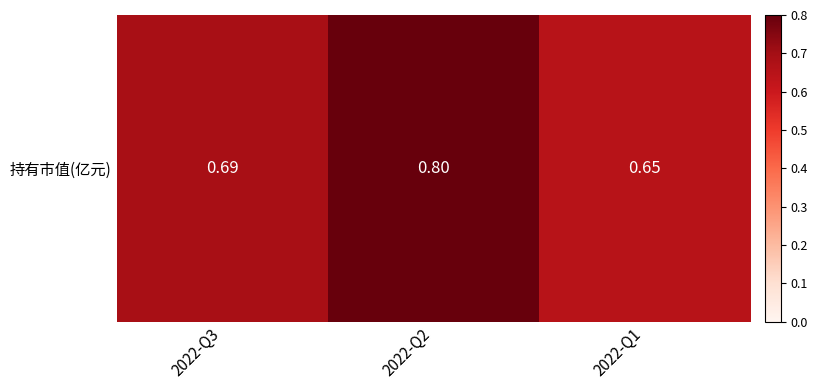

Which has a higher value, 2022-Q1 or 2022-Q2?

2022-Q2